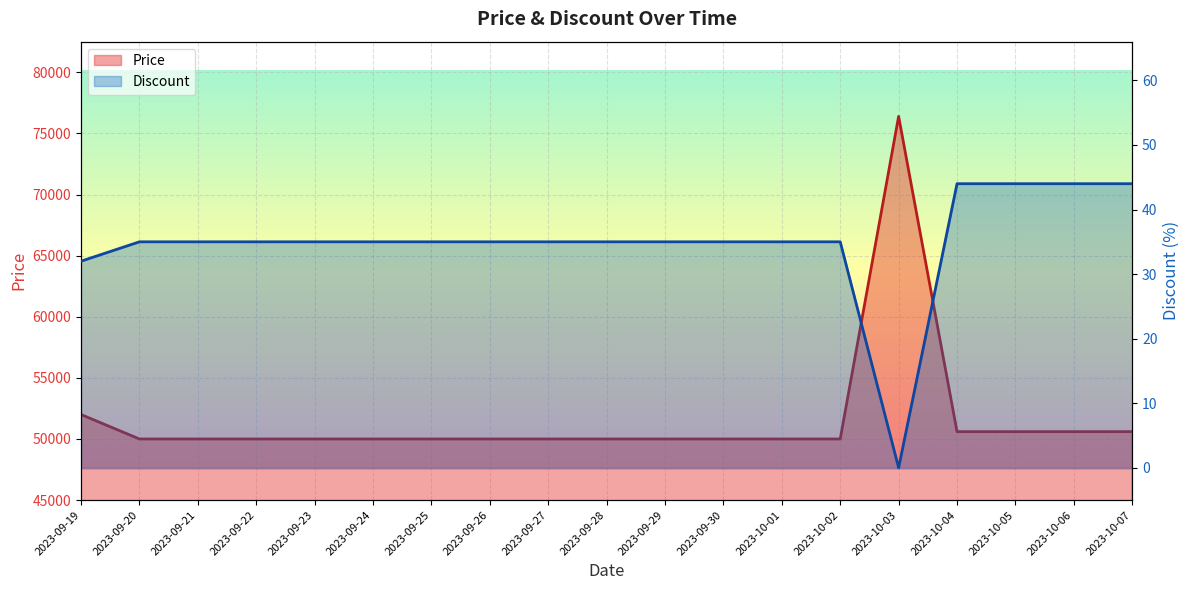

The Price series shows 77016 at 2023-10-01. True or false?

False